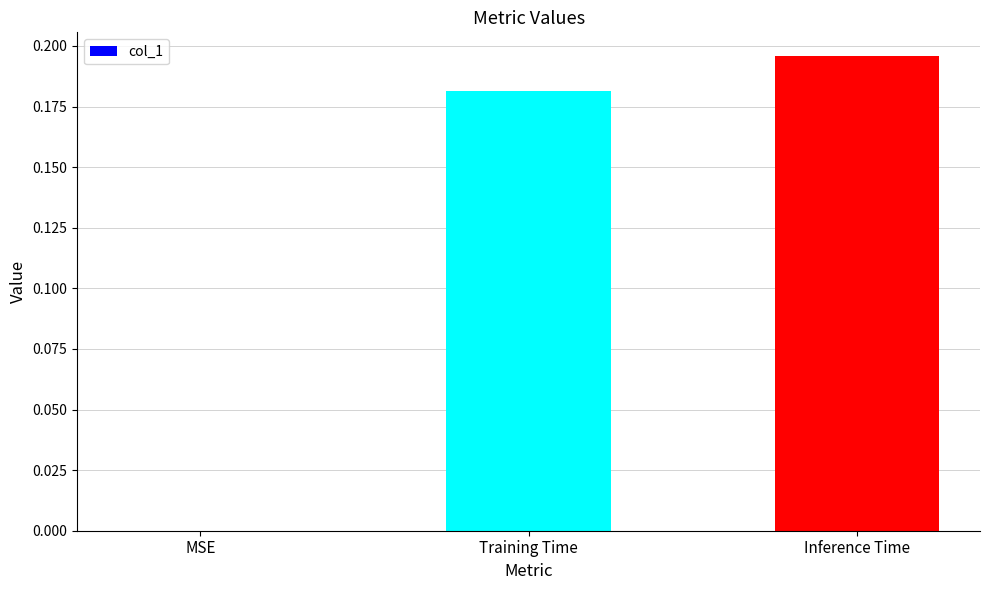

Between MSE and Training Time, which is larger?

Training Time